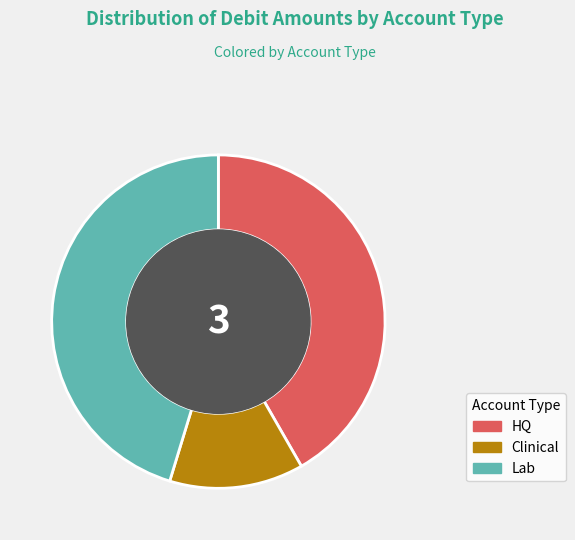

Does HQ represent more than half of the total?

No